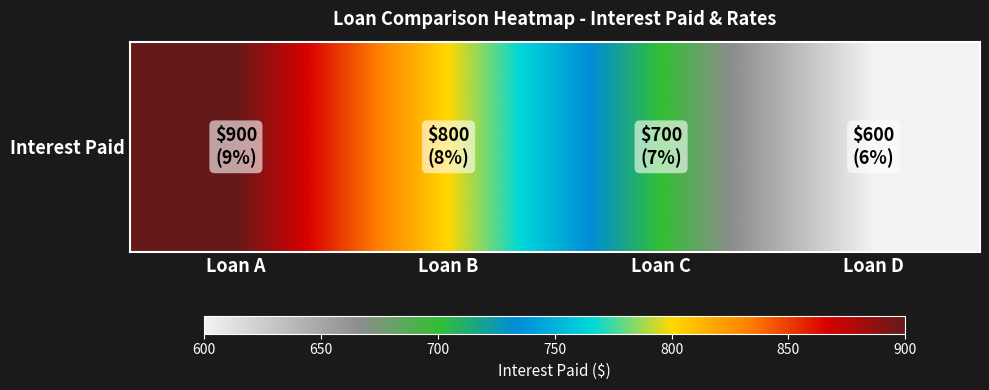

Read the value at Loan C.

700